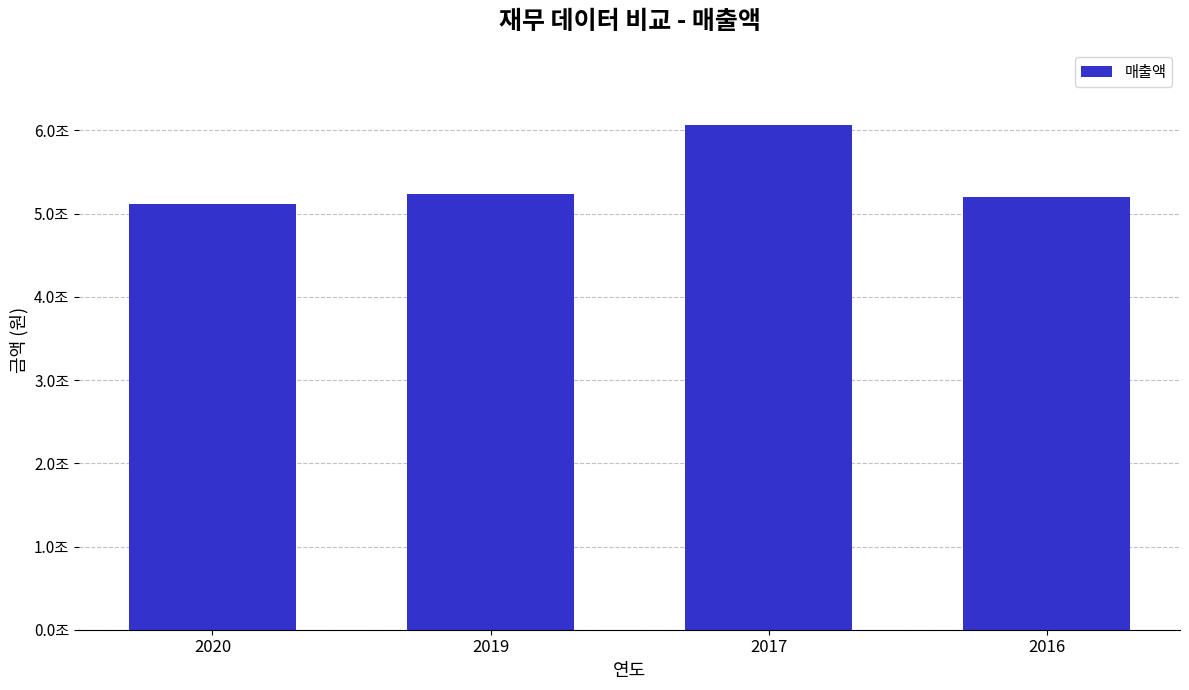

Rank the categories by value from highest to lowest.

2017, 2019, 2016, 2020